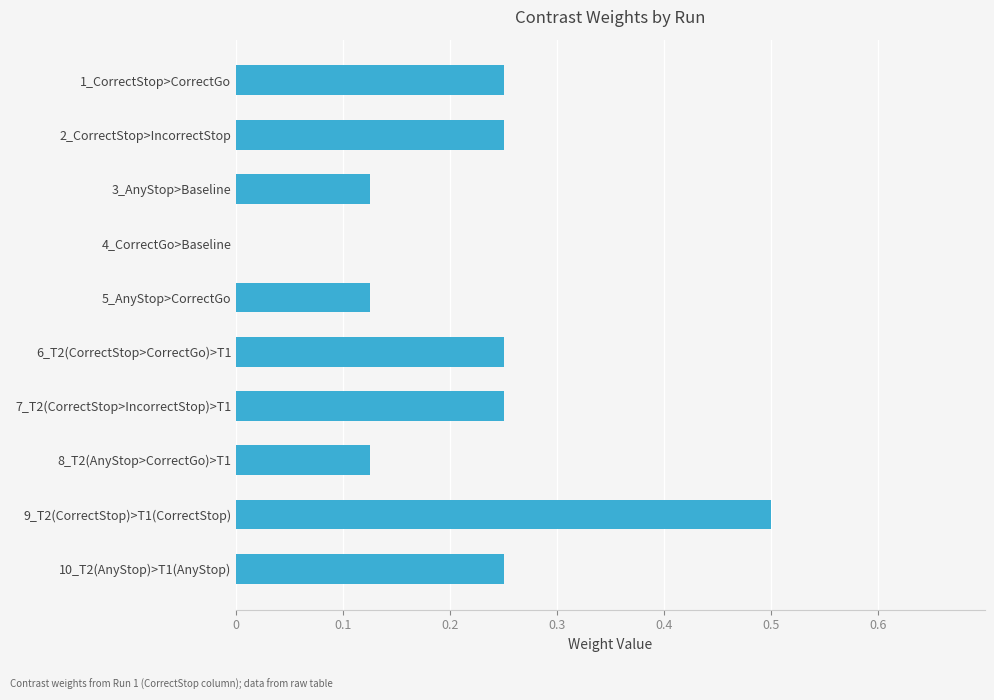

What is the maximum value shown in the chart?

0.5